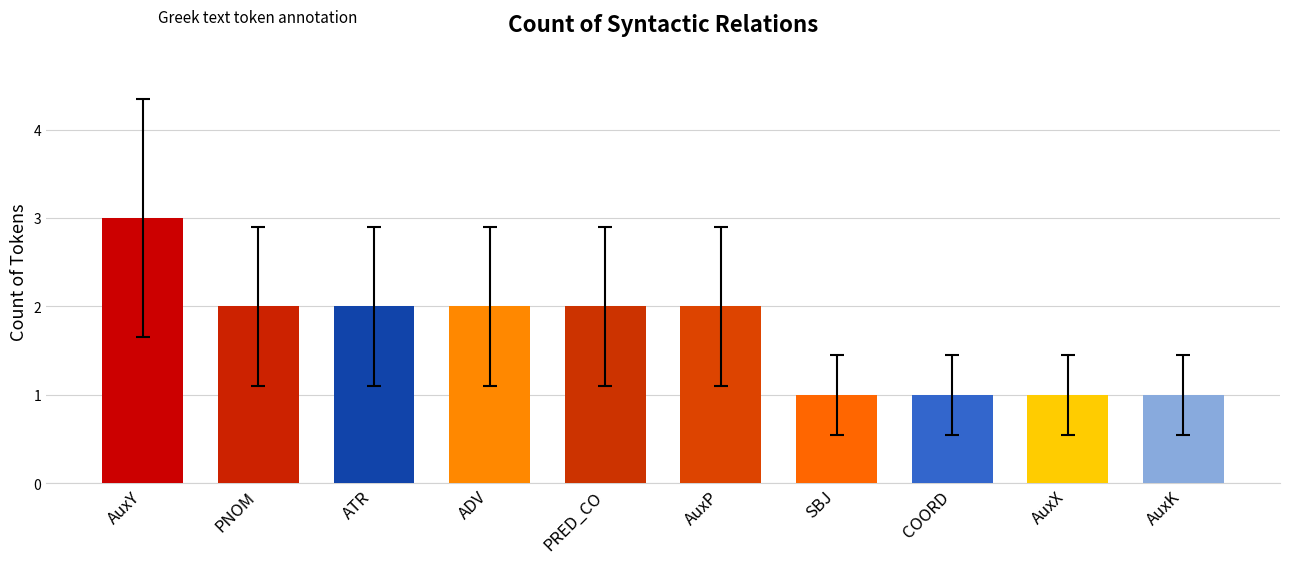

What is the minimum value shown in the chart?

1